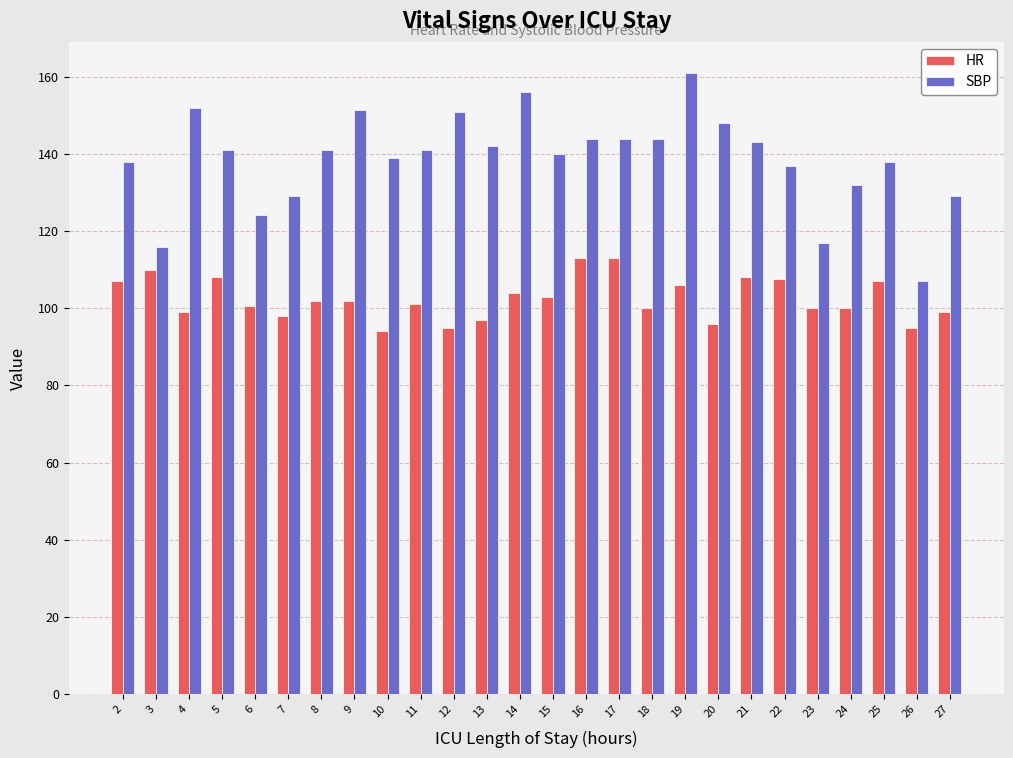

What is the difference between the second highest and minimum values in the HR series?

19.0